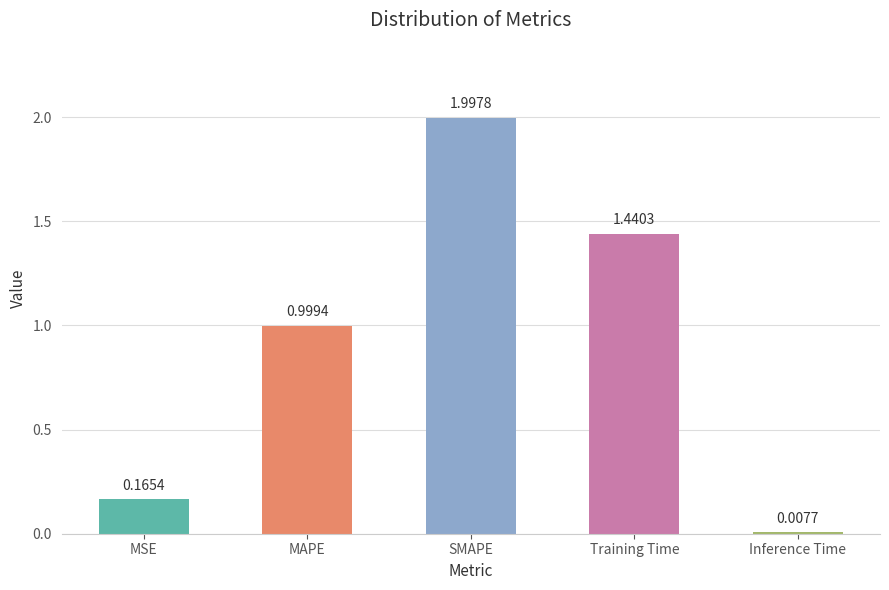

Rank the categories by value from lowest to highest.

Inference Time, MSE, MAPE, Training Time, SMAPE